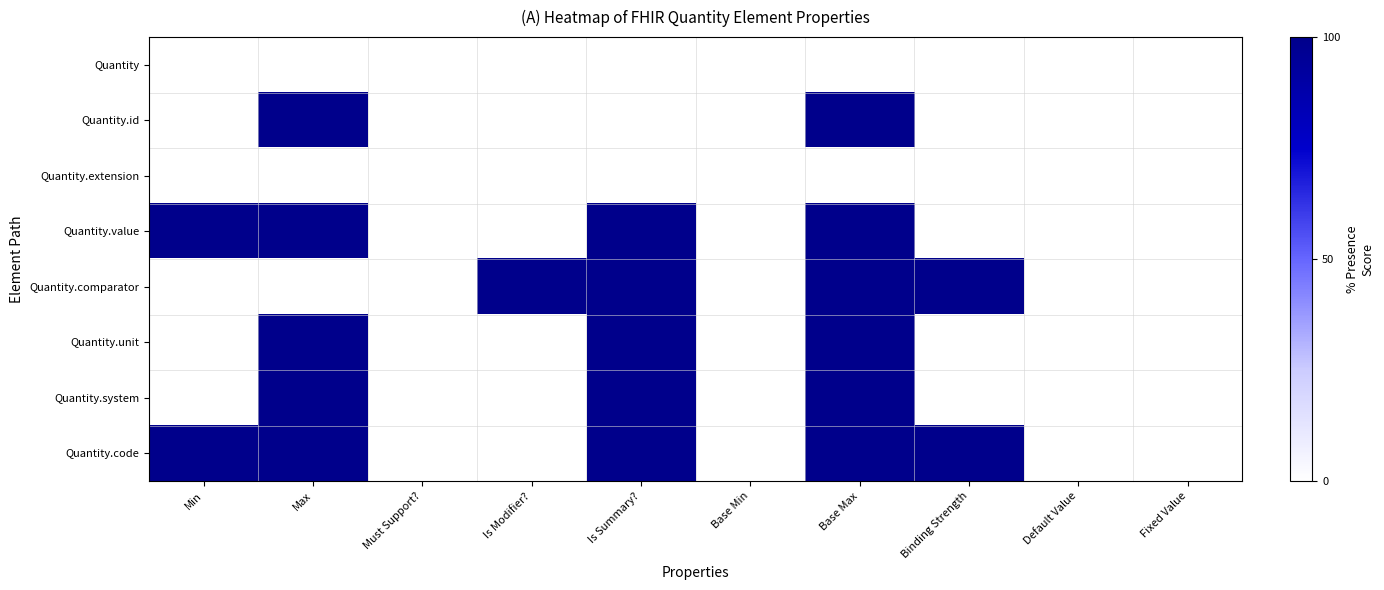

What is the difference between the highest and lowest values at Is Summary??

1